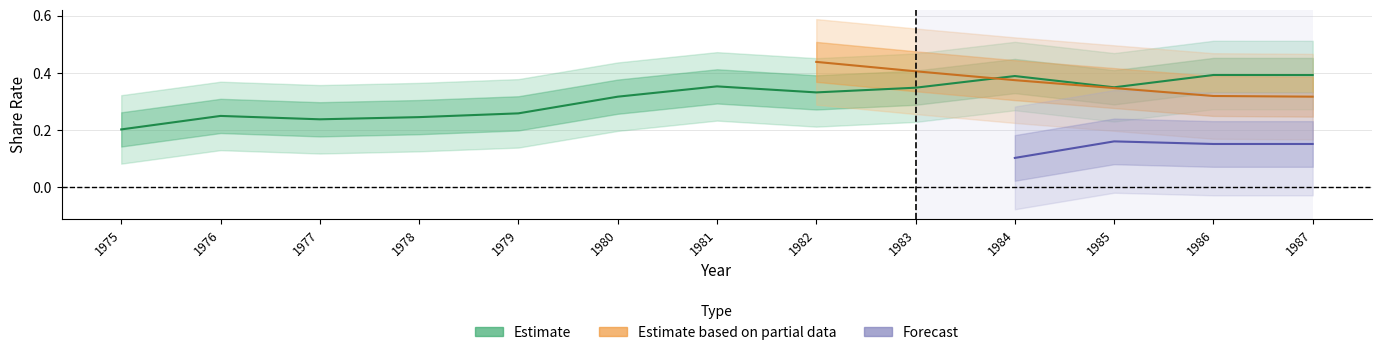

Is this an area chart (filled region under the line)?

No